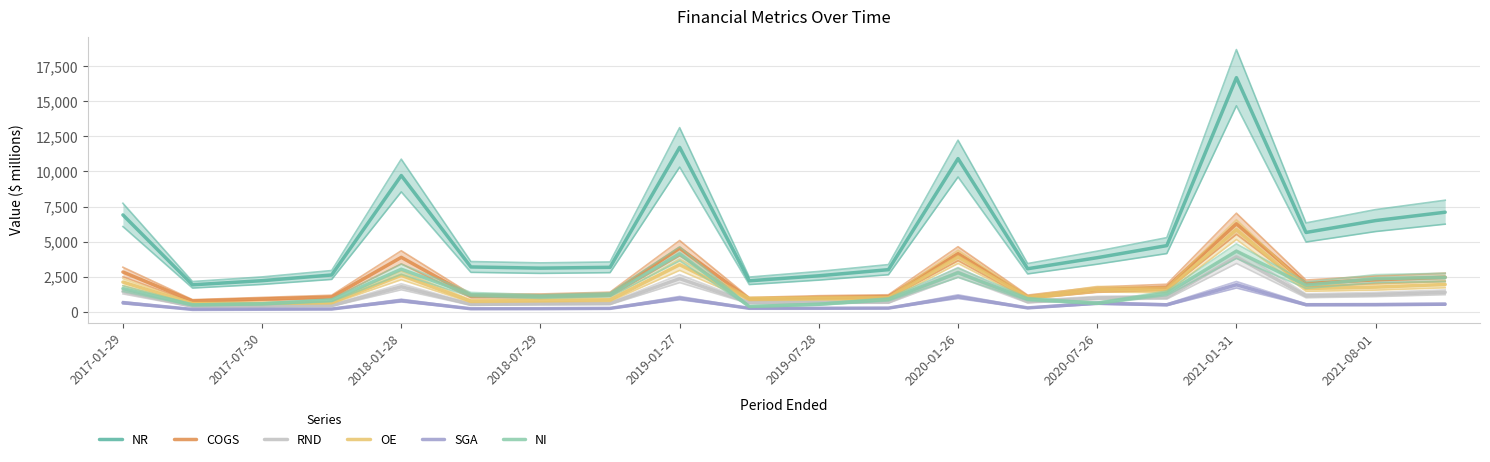

True or false: RND and OE cross at least once.

False